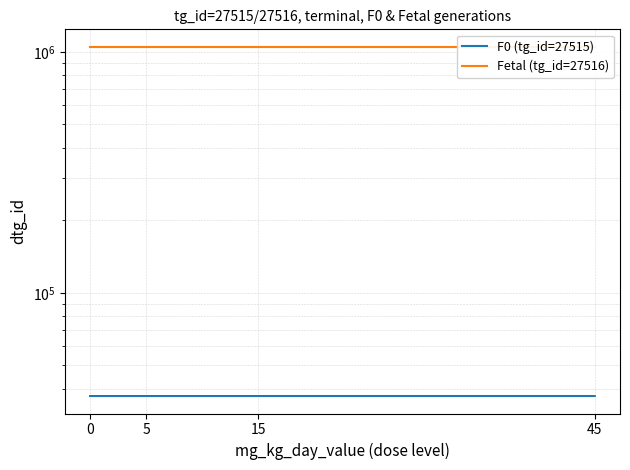

Which series has the largest range (max minus min)?

F0 (tg_id=27515)